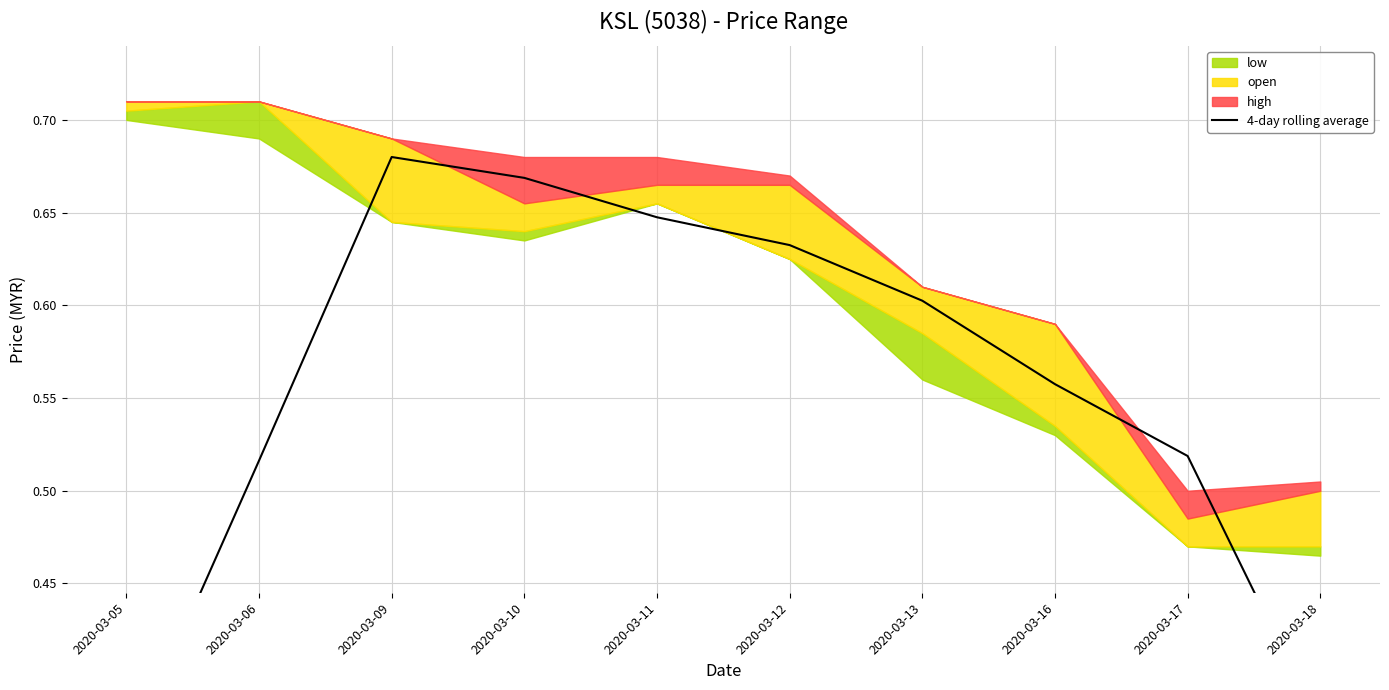

What is the minimum value shown in the chart?

0.4